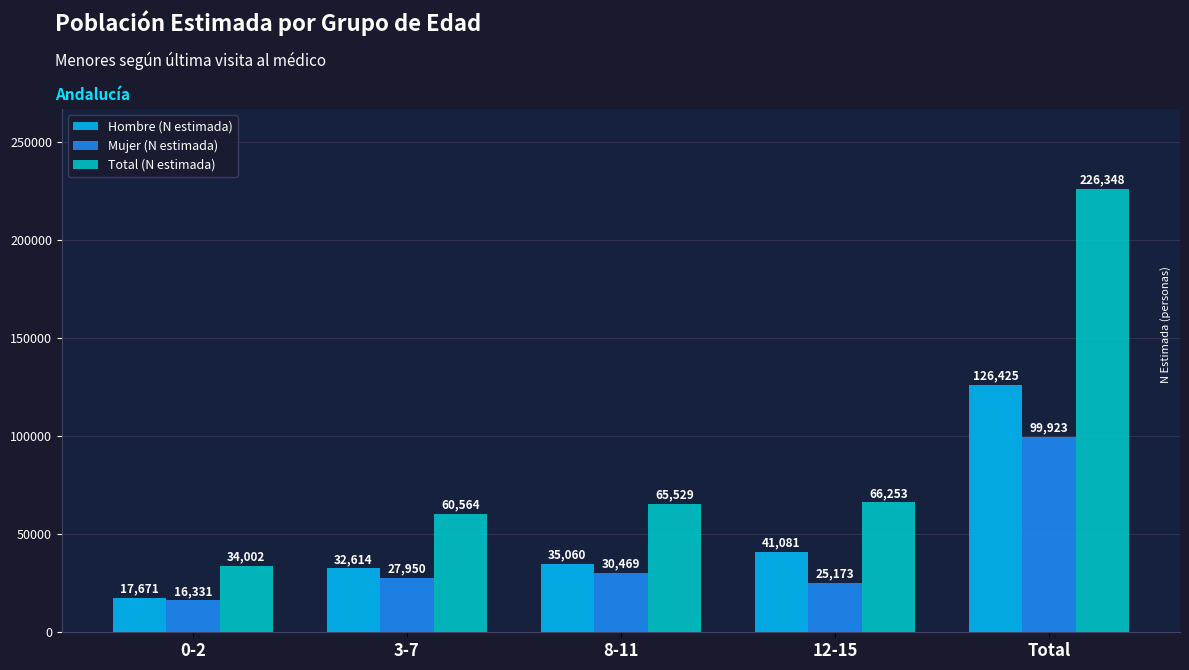

At Total, list the series in order from smallest to largest.

Mujer (N estimada), Hombre (N estimada), Total (N estimada)